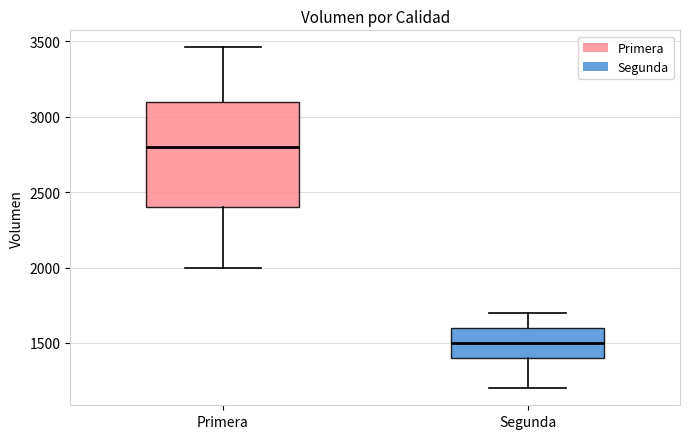

Which box's median line is the highest?

Primera